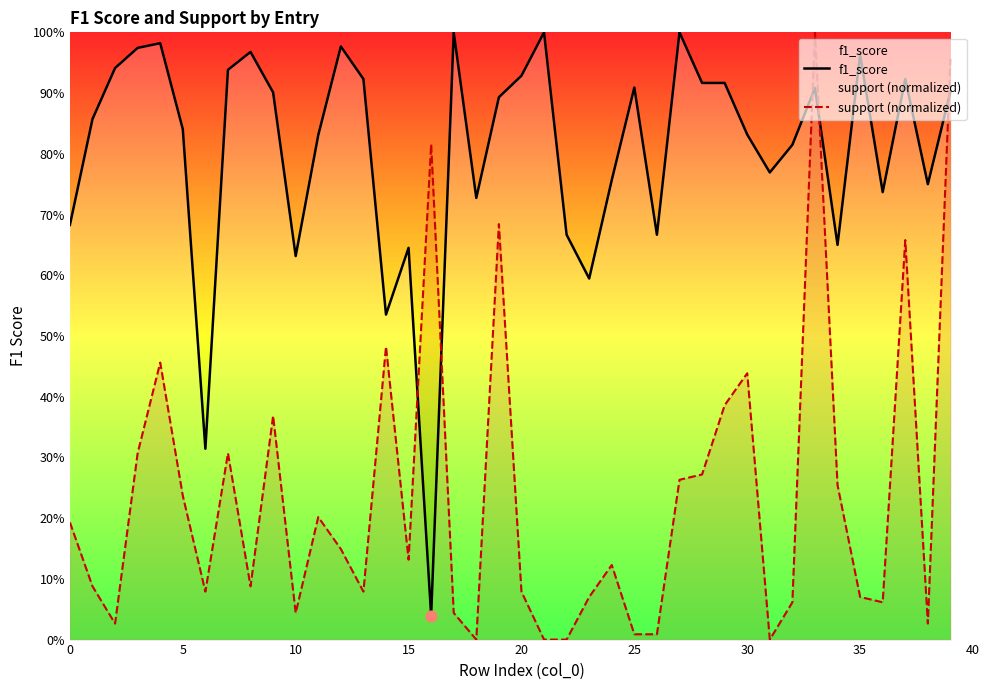

Which series has the widest spread of Y values?

support (normalized)